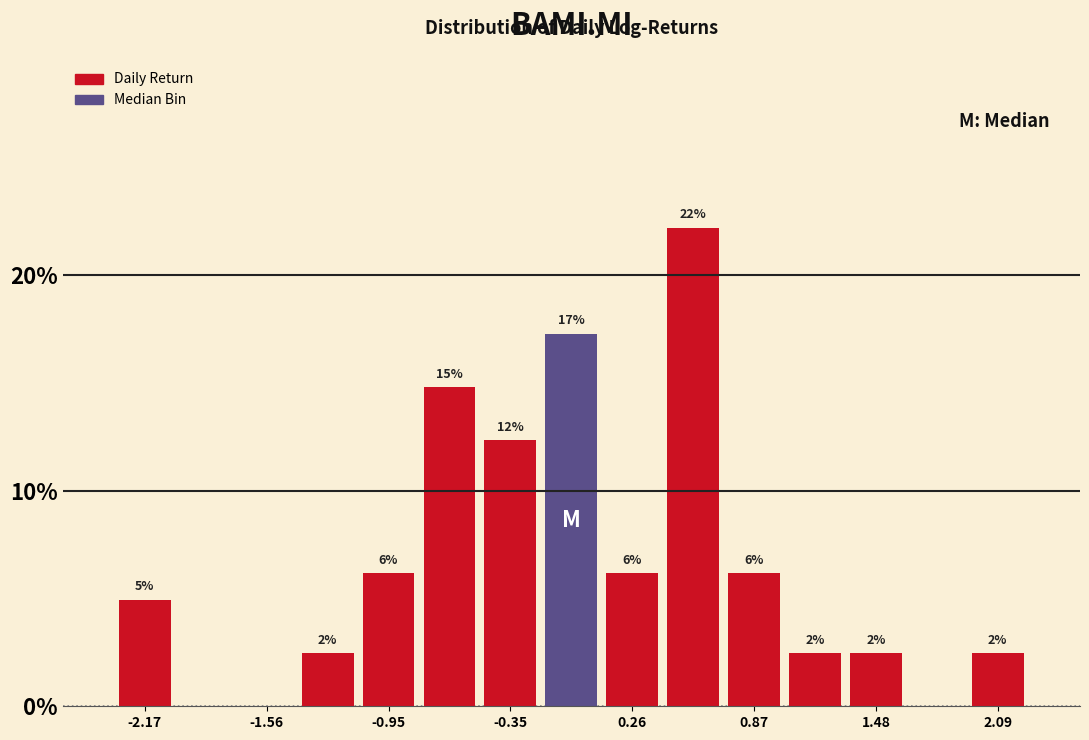

Read against the x-axis, roughly where is the centre of the tallest bar?

0.6